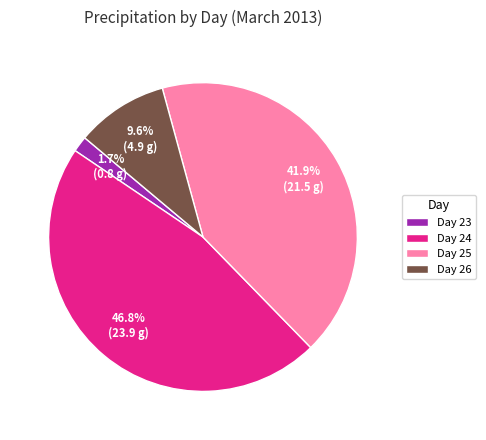

Rank the categories by value from highest to lowest.

Day 24, Day 25, Day 26, Day 23